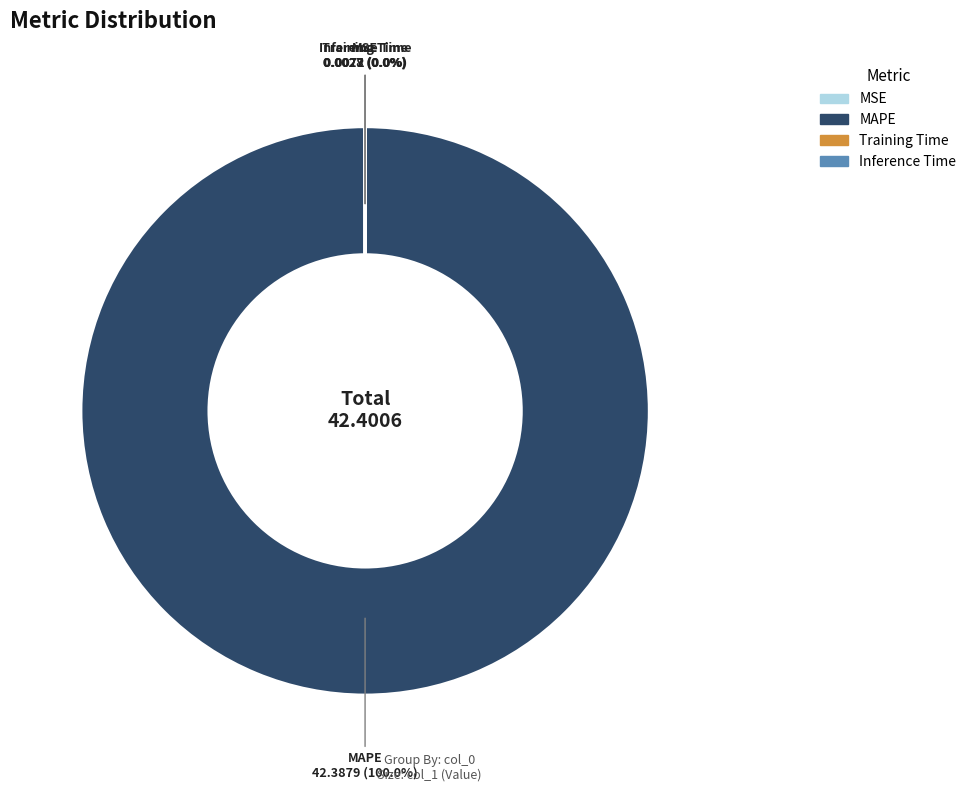

What is the majority slice?

MAPE